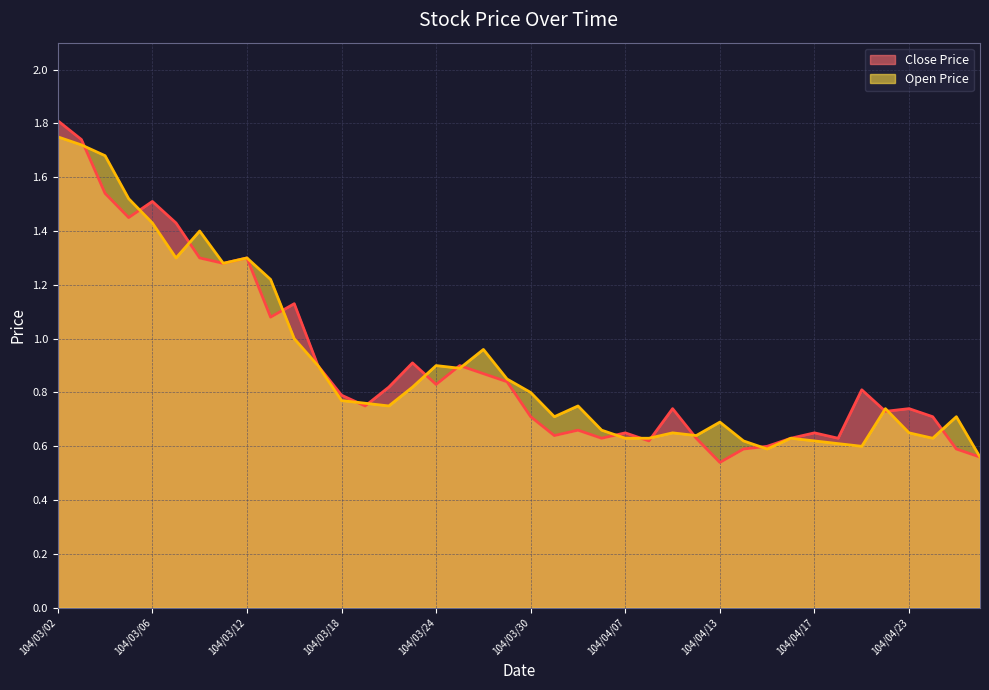

At which label is Close Price closest to 1?

104/03/13